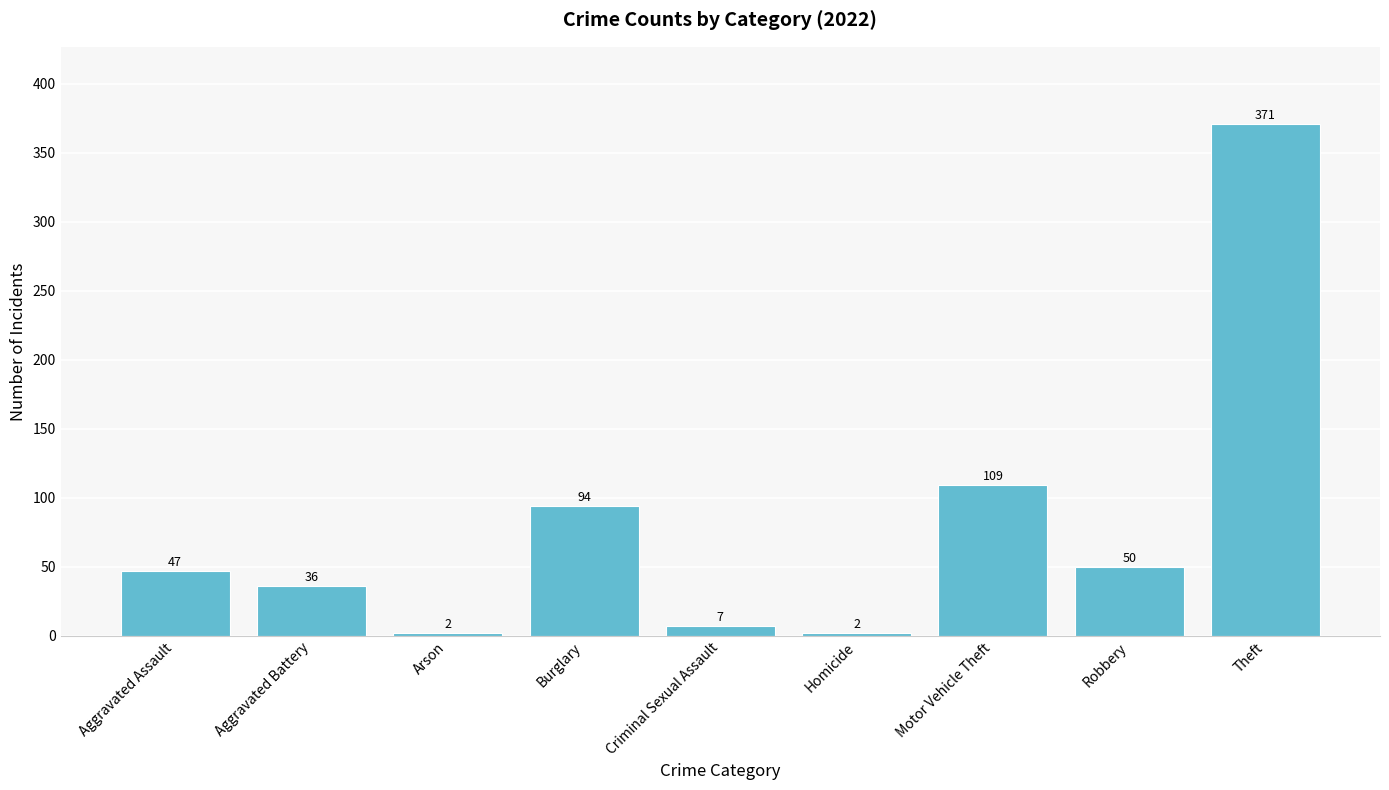

Approximately how many times larger is the value at Aggravated Assault compared to Robbery?

0.9